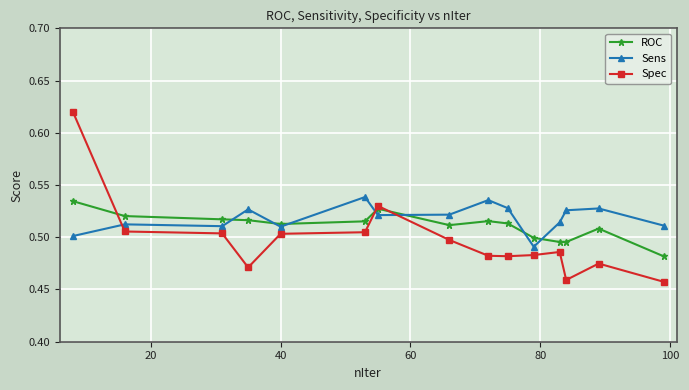

How many times do Sens and Spec cross each other?

3